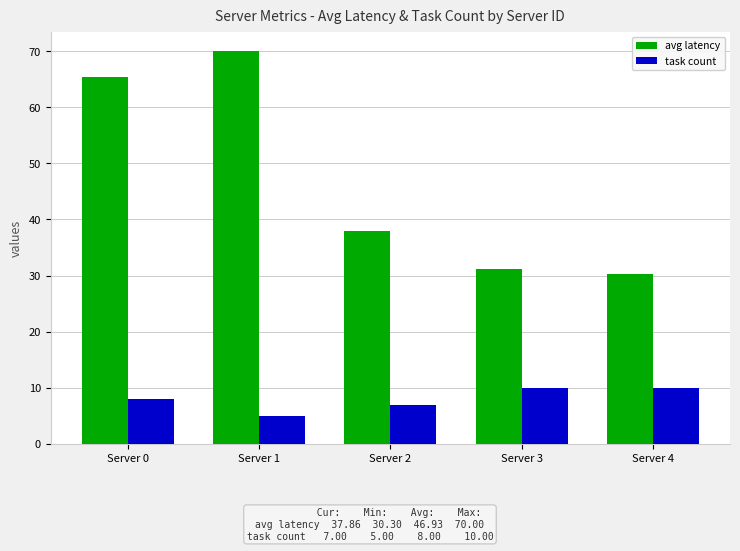

Between Server 2 and Server 3, which series saw the biggest shift?

avg latency